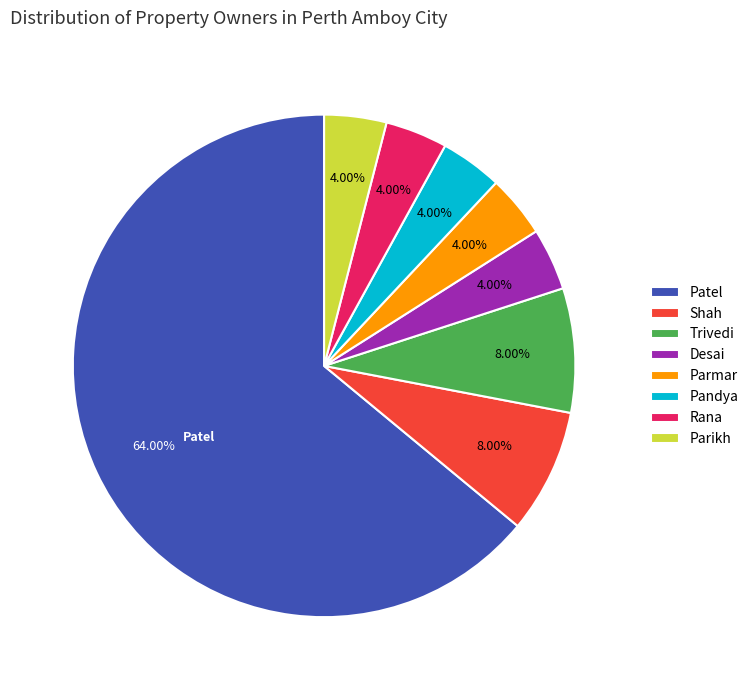

What is the largest slice in the pie chart?

Patel